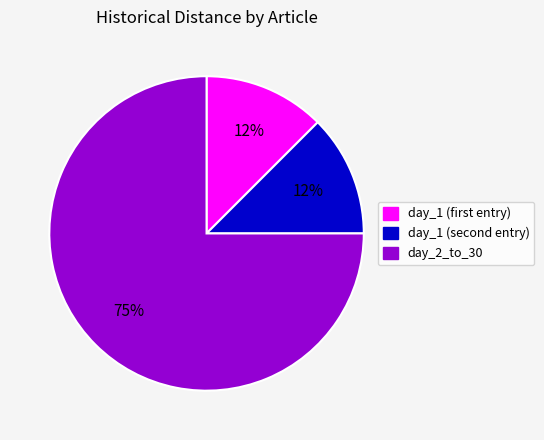

The day_2_to_30 slice represents 80% of the pie. True or false?

False